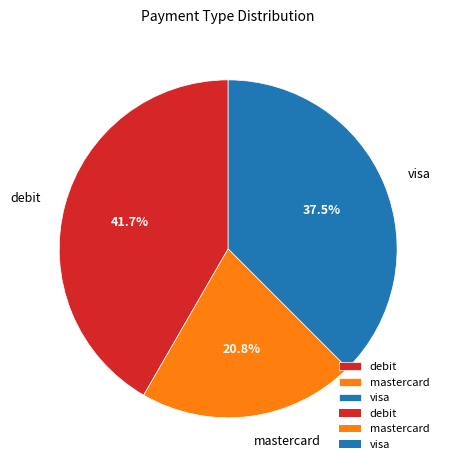

To the nearest percent, what is the difference between the largest and smallest slice percentages?

21%